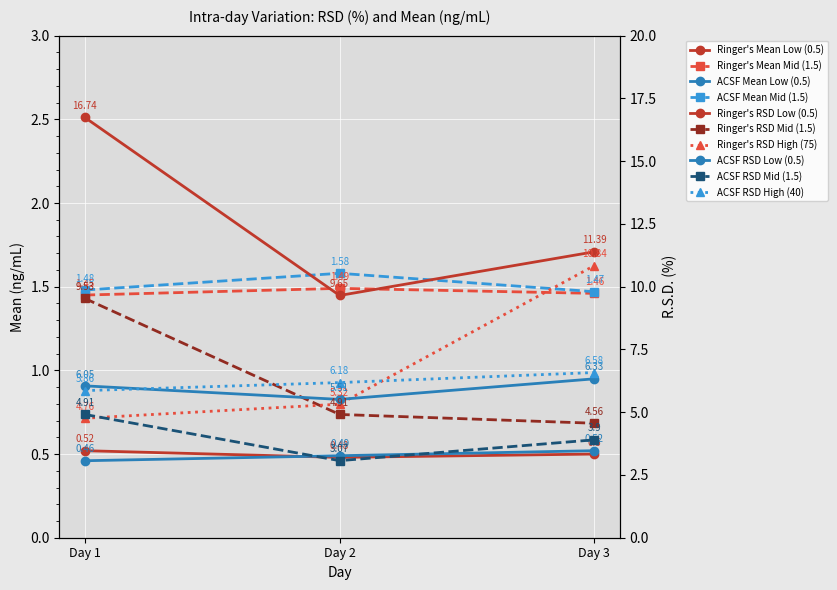

True or false: ACSF RSD Mid (1.5) has a value of 4.9 at Day 1.

True